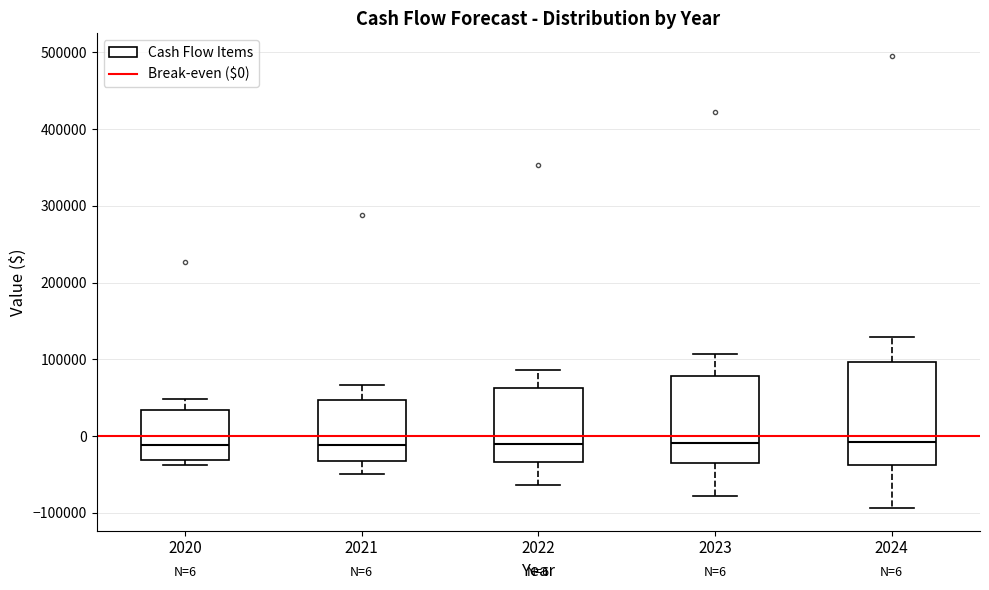

Which box is the tallest, from its lower edge to its upper edge?

2024